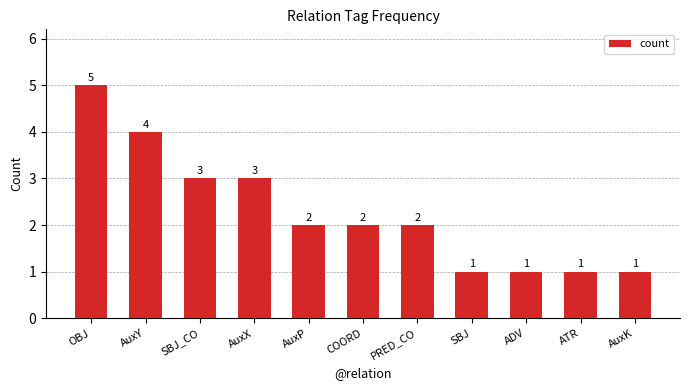

What is the average value?

2